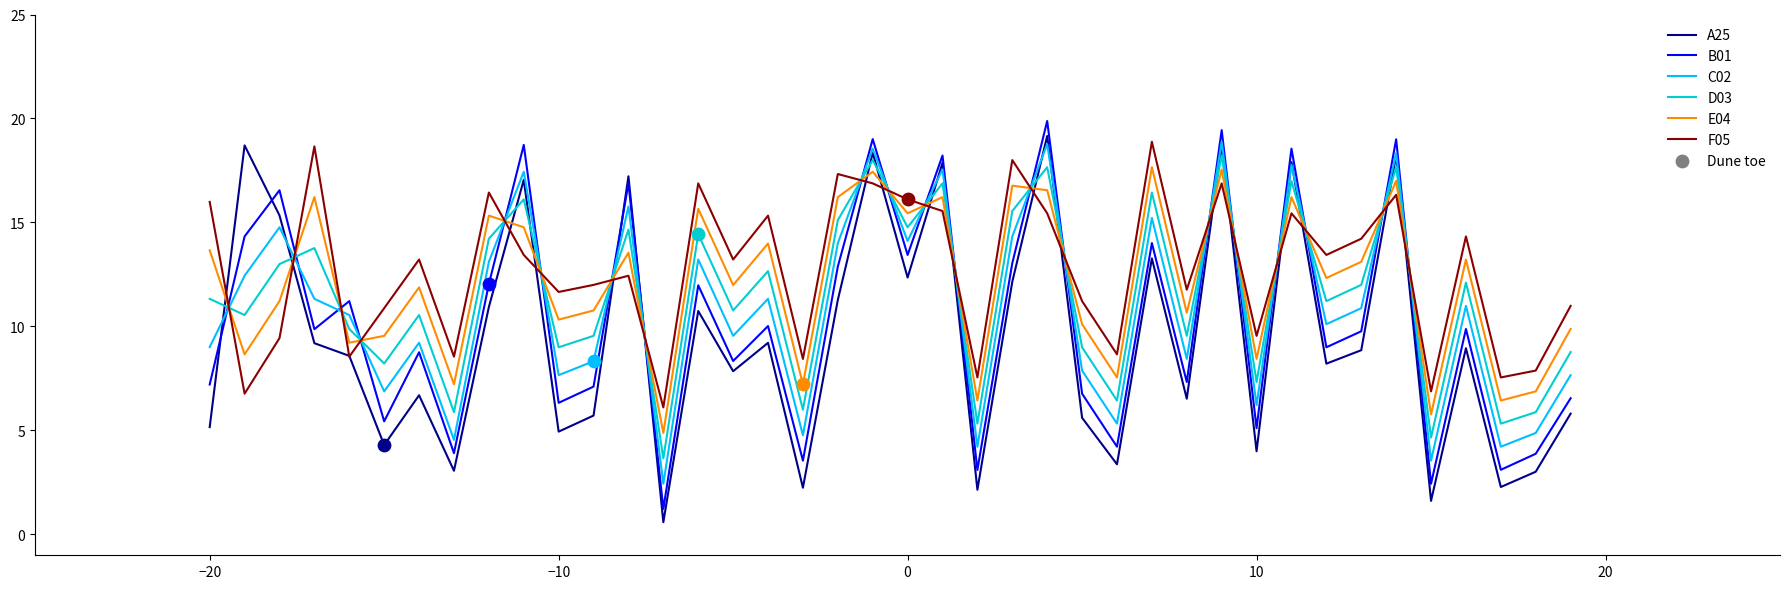

After their last crossing, which series has the higher values: E04 or B01?

E04